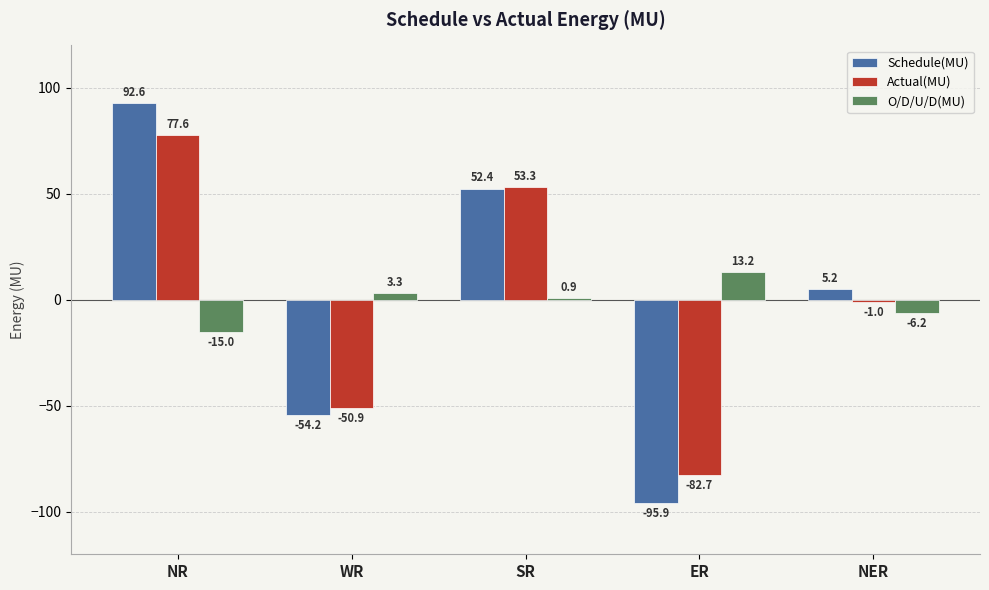

What is the label of the 1st bar from the left?

NR